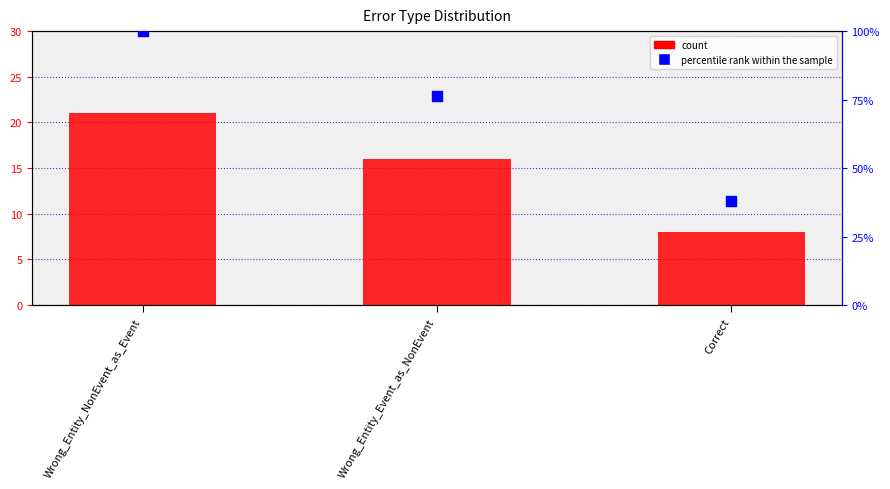

Which series has the largest total across all categories?

percentile rank within the sample